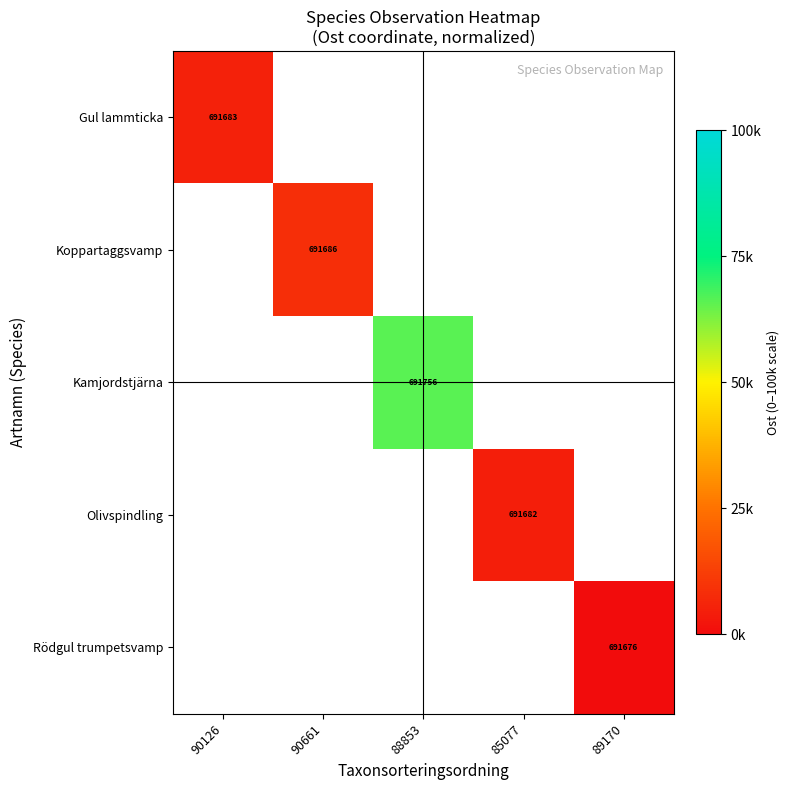

At 89170, list the series in order from largest to smallest.

Gul lammticka, Koppartaggsvamp, Kamjordstjärna, Olivspindling, Rödgul trumpetsvamp